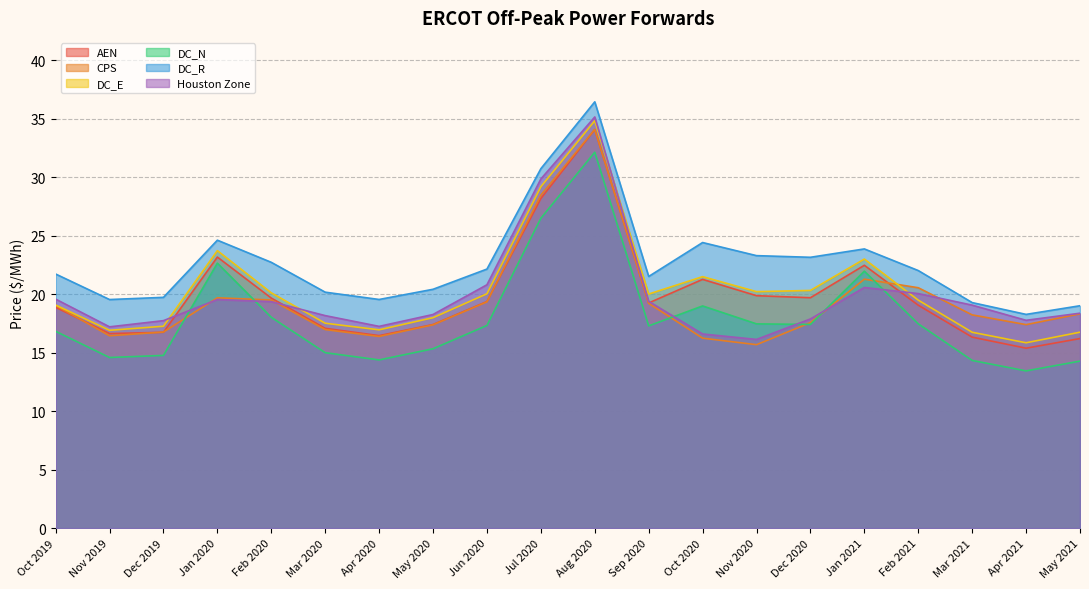

Between which two adjacent categories do DC_N and CPS first intersect?

Dec 2019 and Jan 2020